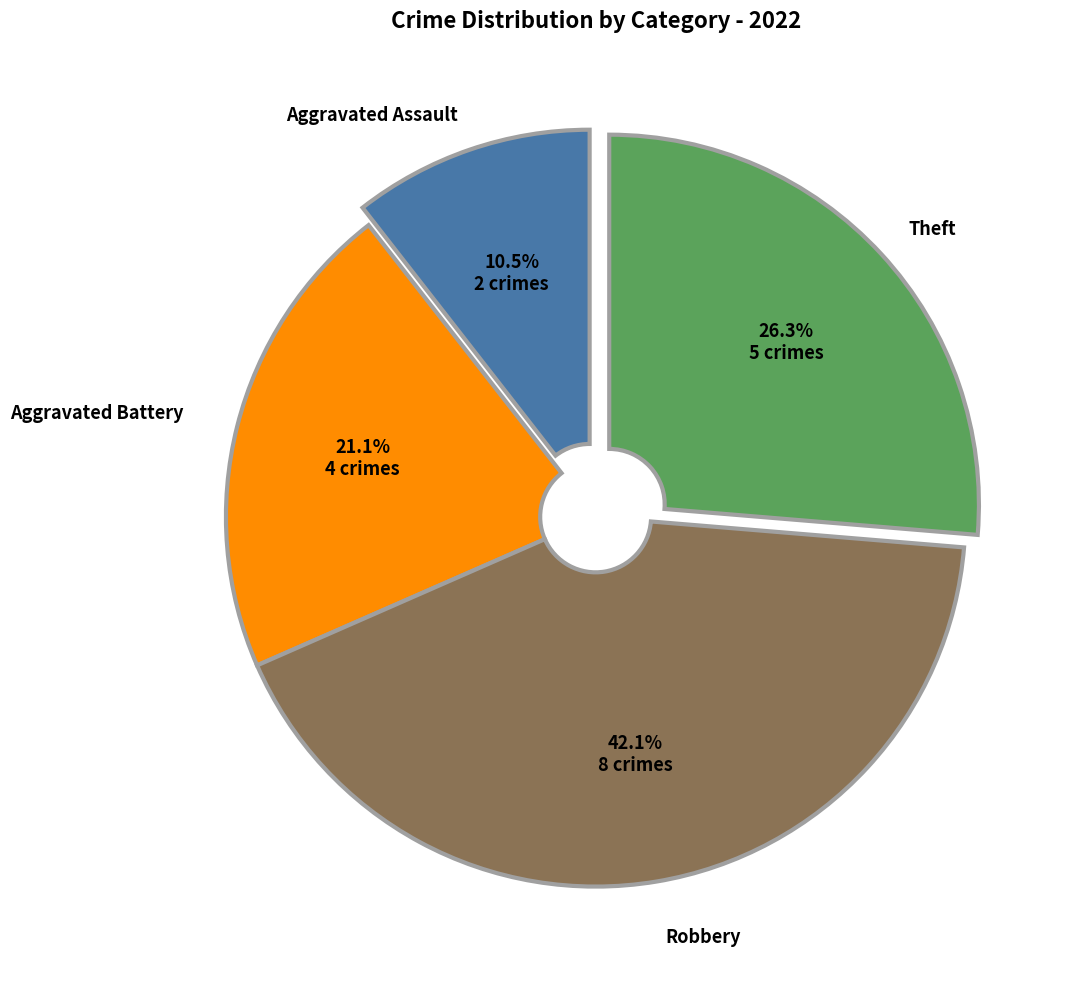

Is there a majority slice in this chart?

No